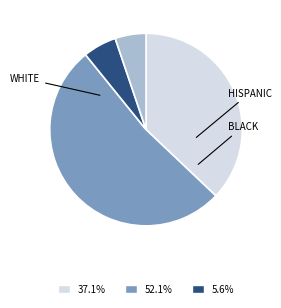

Does any single category account for the majority?

Yes